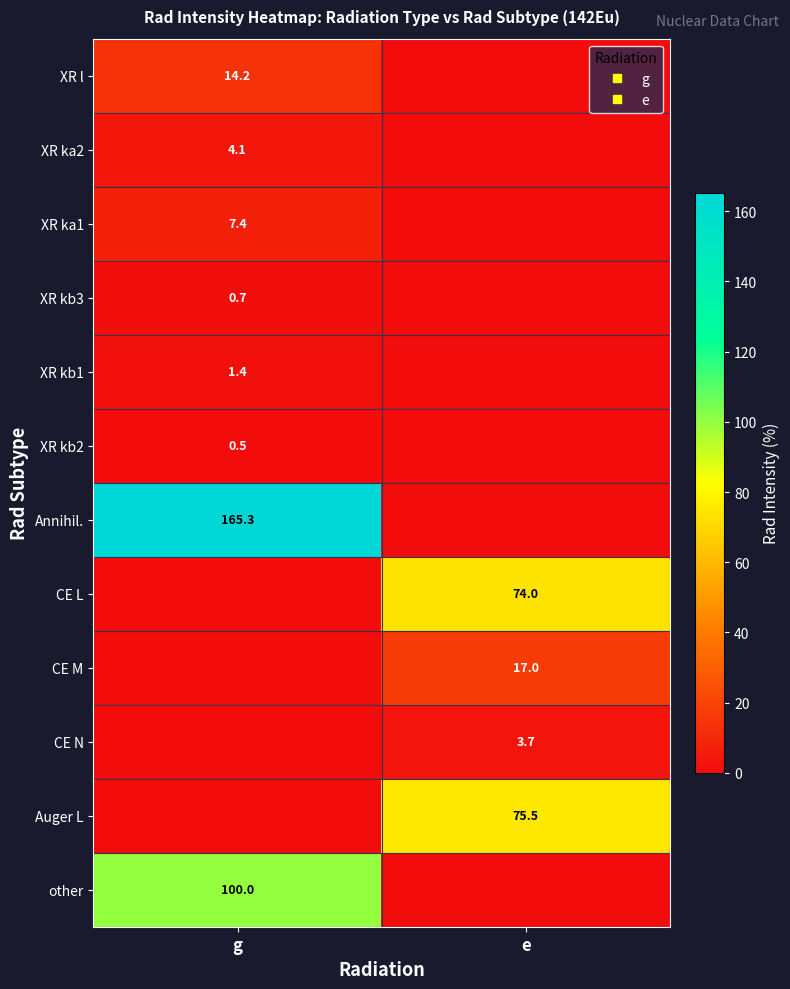

At how many categories does at least one series exceed 122?

1